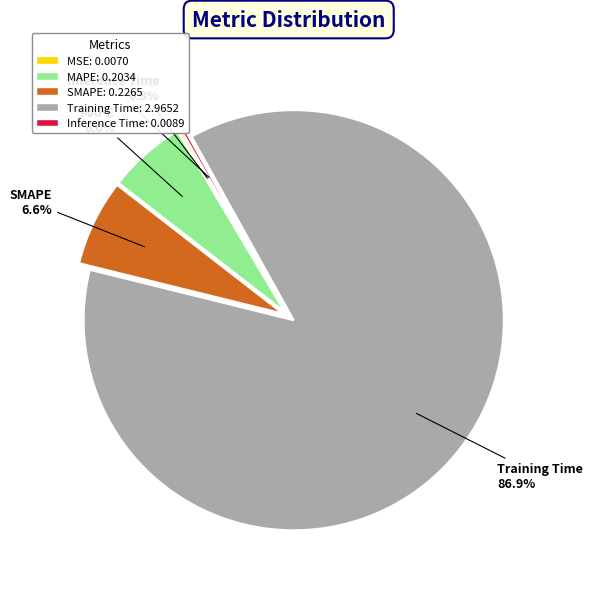

Does Training Time account for over 50% of the chart?

Yes